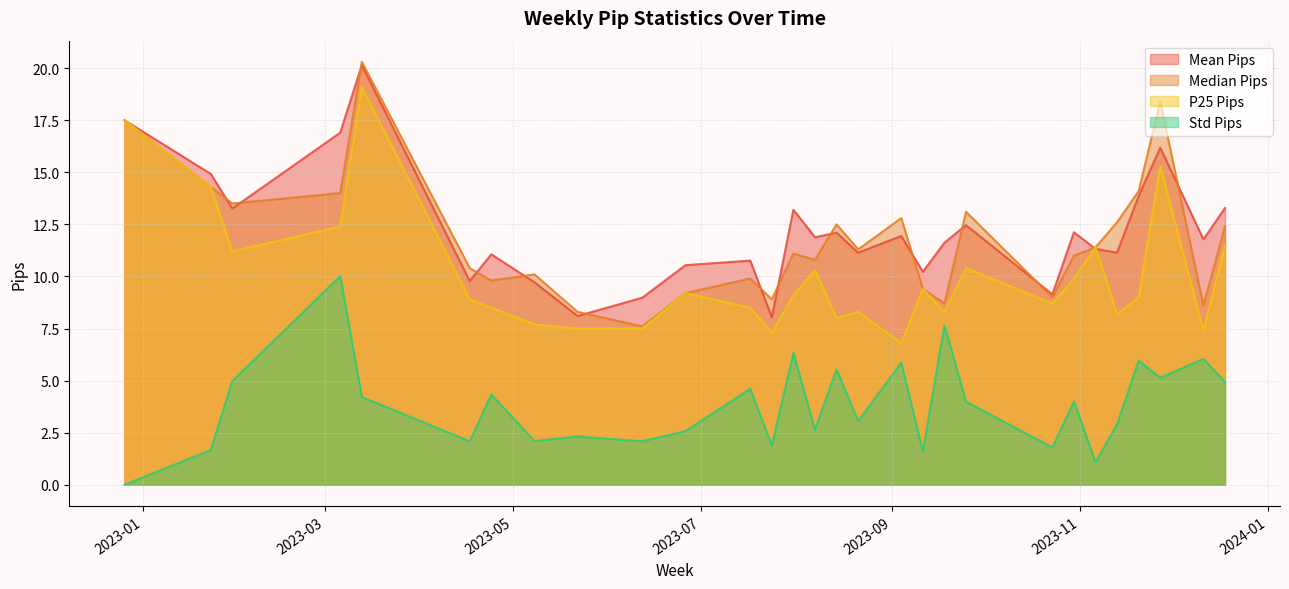

What value does the median_pips series have at 2023-04-24?

9.8